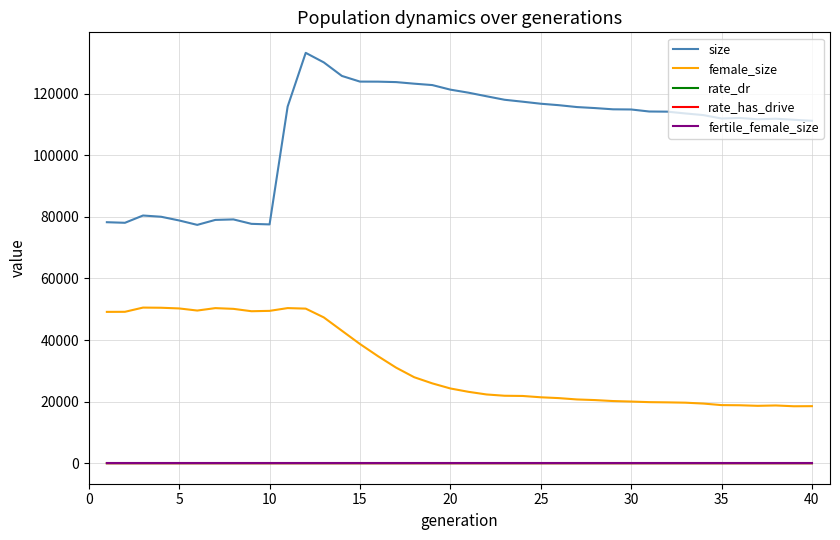

Does the chart have visible grid lines?

Yes